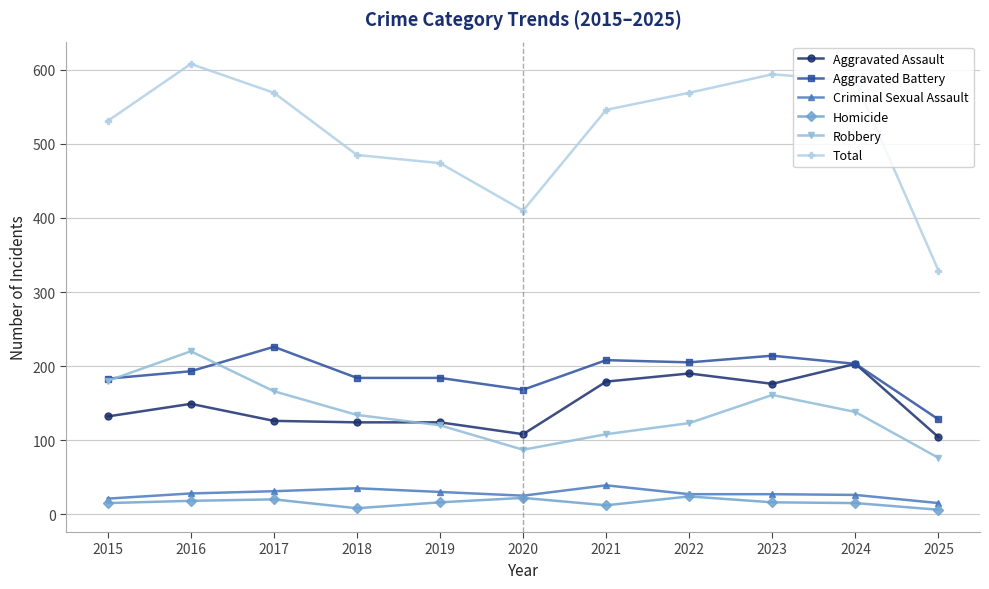

What is the minimum value shown in the chart?

6